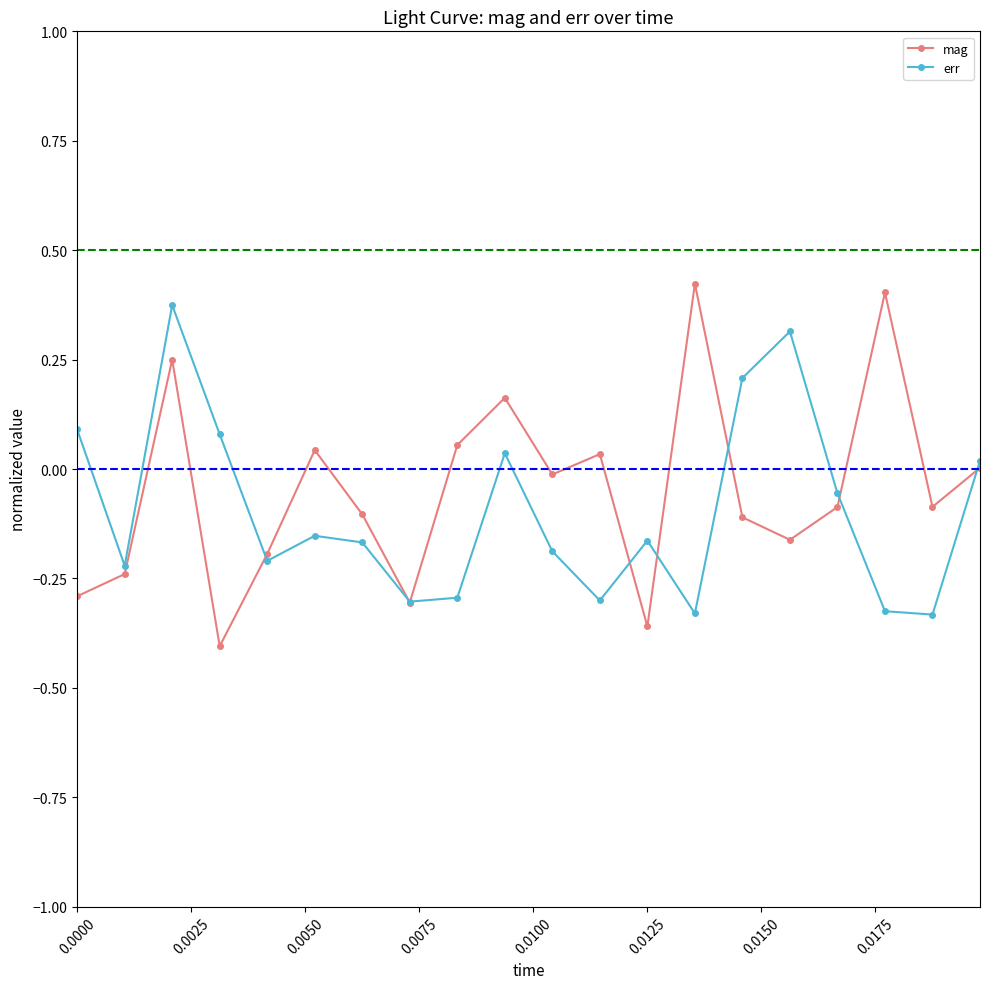

True or false: mag has more than 1 points higher than both neighbors.

True